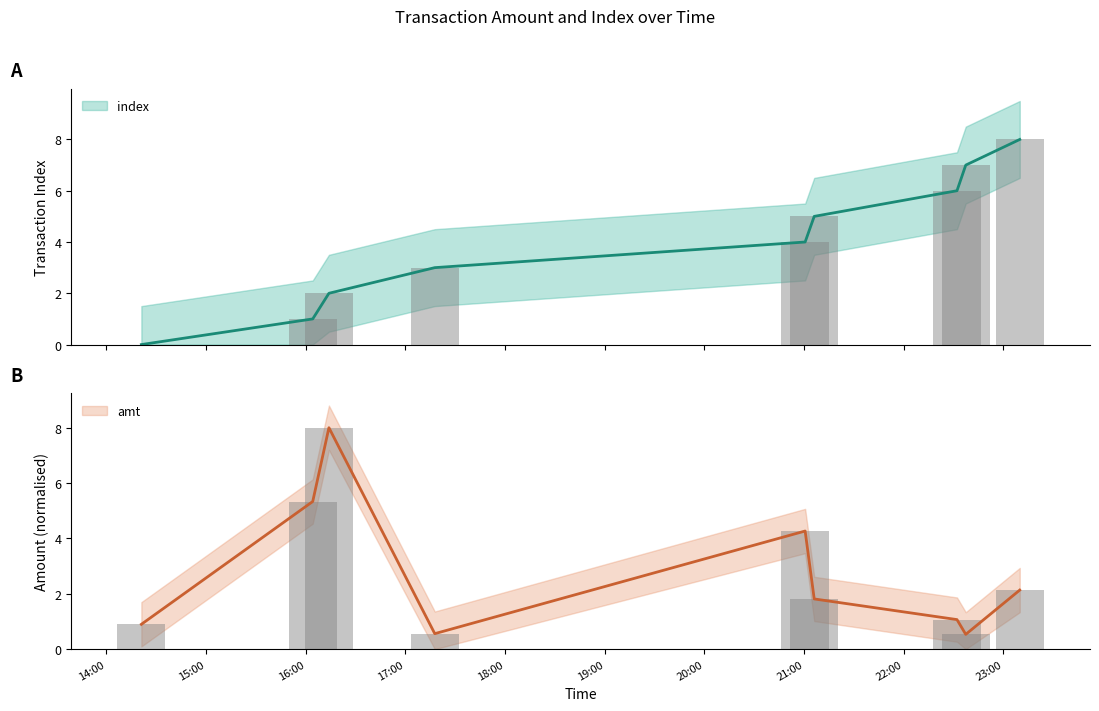

What is the sum of all index values?

36.0